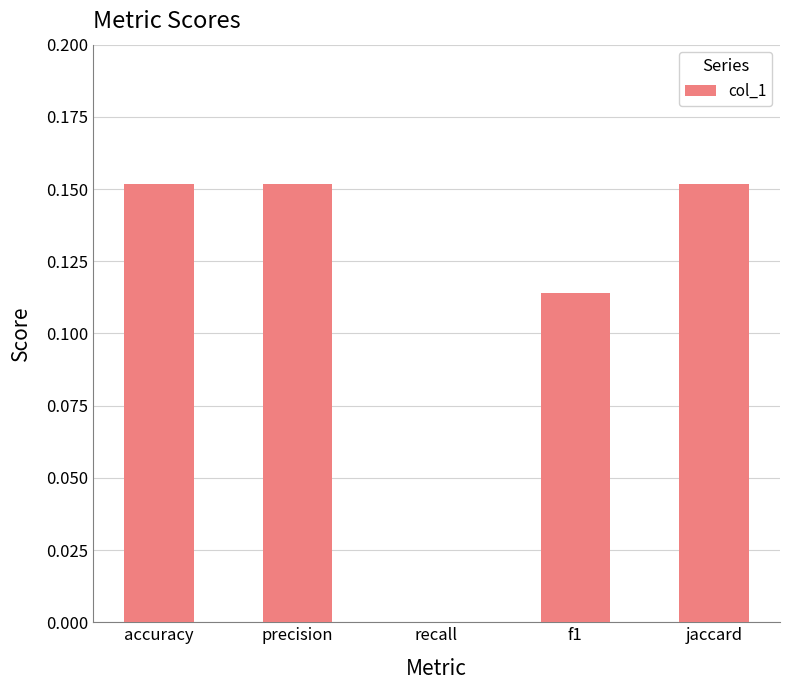

Are the bars horizontal?

No